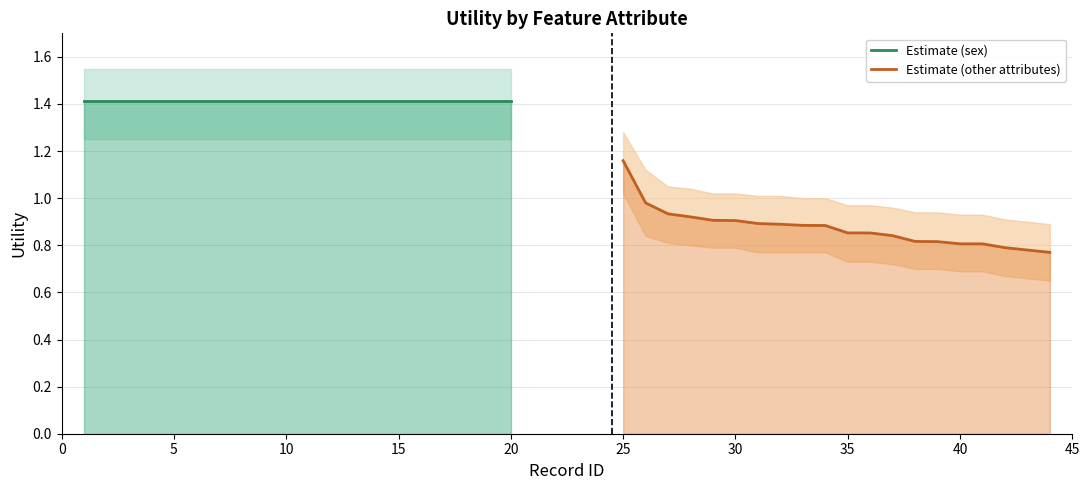

Reading left to right, transcribe all the data shown in this chart.

Estimate (sex): 1.4	1.4	1.4	1.4	1.4	1.4	1.4	1.4	1.4	1.4	1.4	1.4	1.4	1.4	1.4	1.4	1.4	1.4	1.4	1.4
Estimate (other attributes): 1.2	1.0	0.9	0.9	0.9	0.9	0.9	0.9	0.9	0.9	0.9	0.9	0.8	0.8	0.8	0.8	0.8	0.8	0.8	0.8